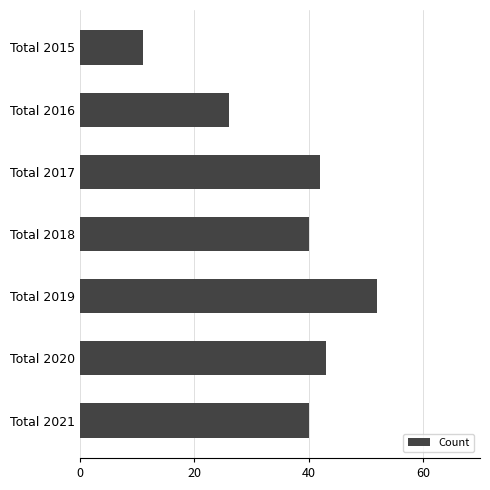

What is the difference between the second highest and minimum values?

32